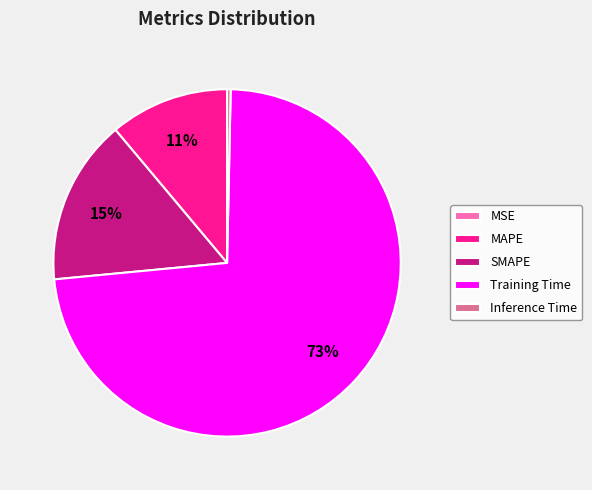

To the nearest percent, what portion does SMAPE represent?

15%